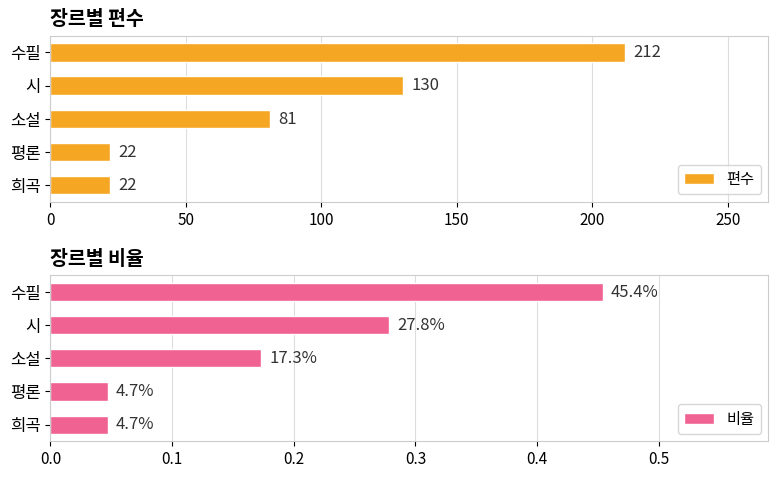

What is the sum of all 편수 values?

467